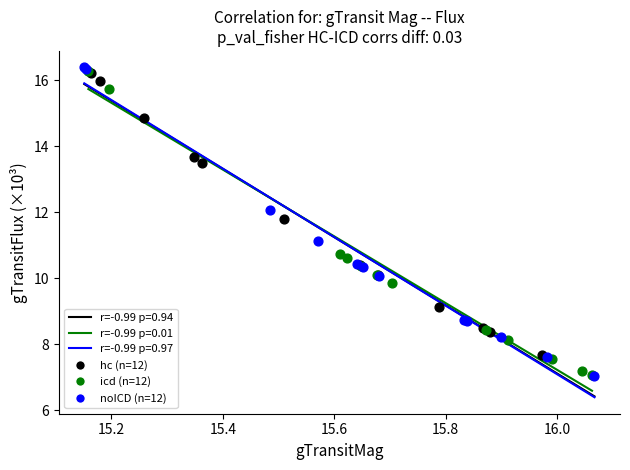

Which series contains the highest Y value?

noICD (n=12)